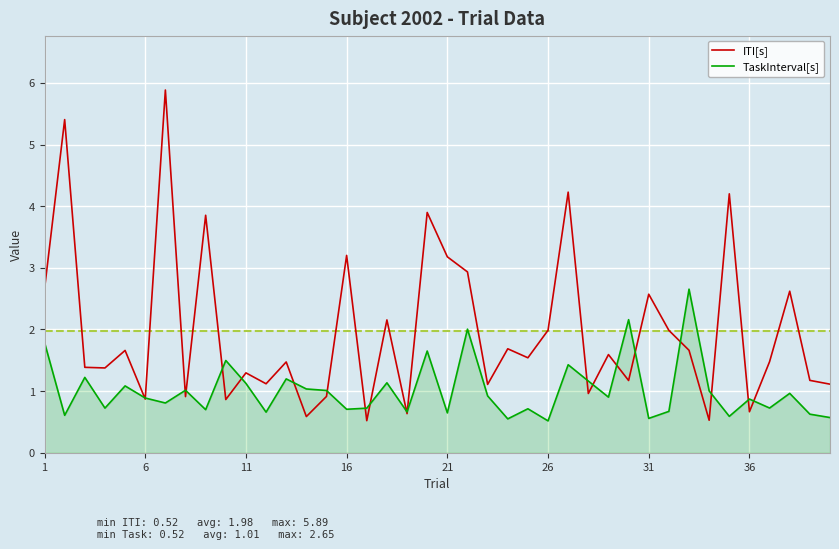

Which series has the largest total across all categories?

ITI[s]